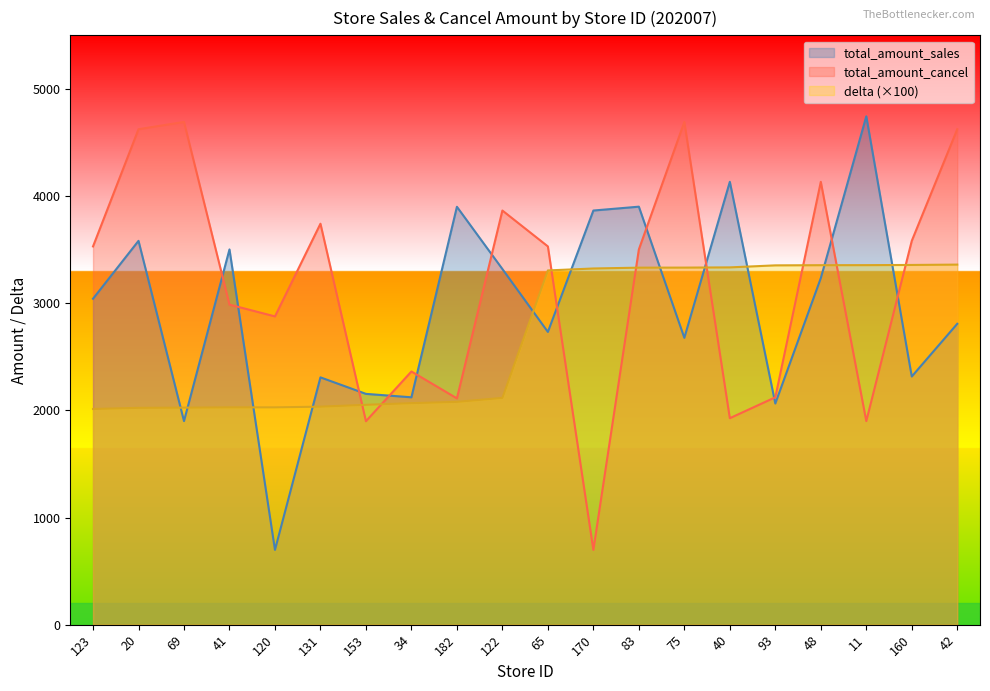

Between 182 and 42, which series saw the biggest shift?

total_amount_cancel